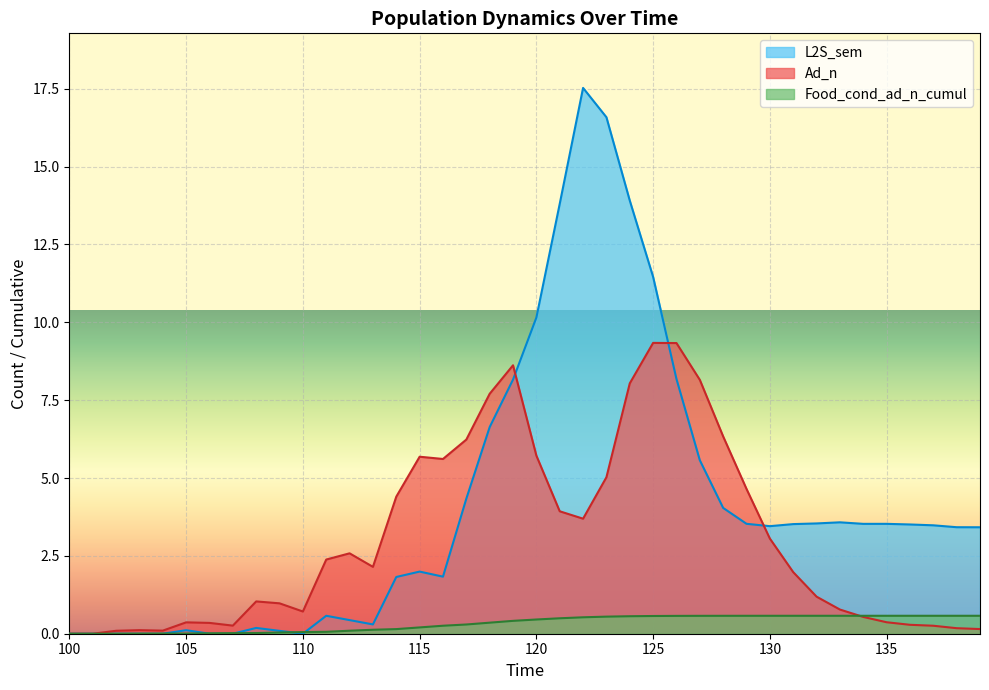

How many series are shown in this chart?

3